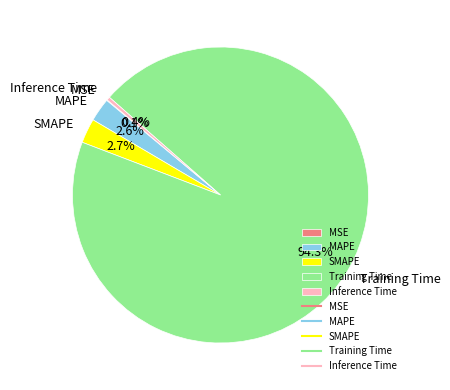

Combined, do MAPE and SMAPE account for over 50%?

No